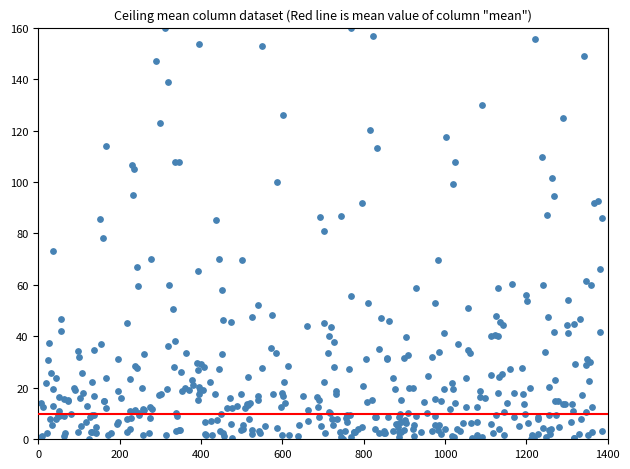

What is the range of X values (max minus min)?

1379.6